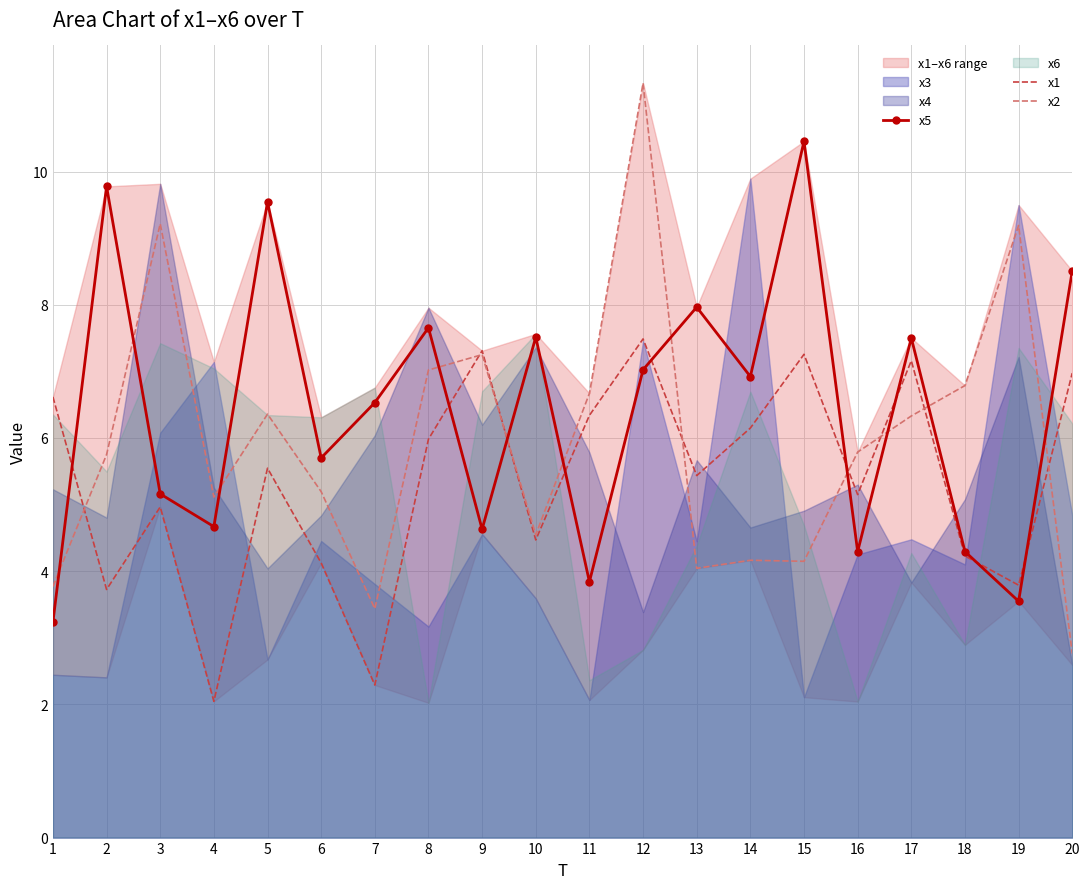

Which series has the largest total across all categories?

x5